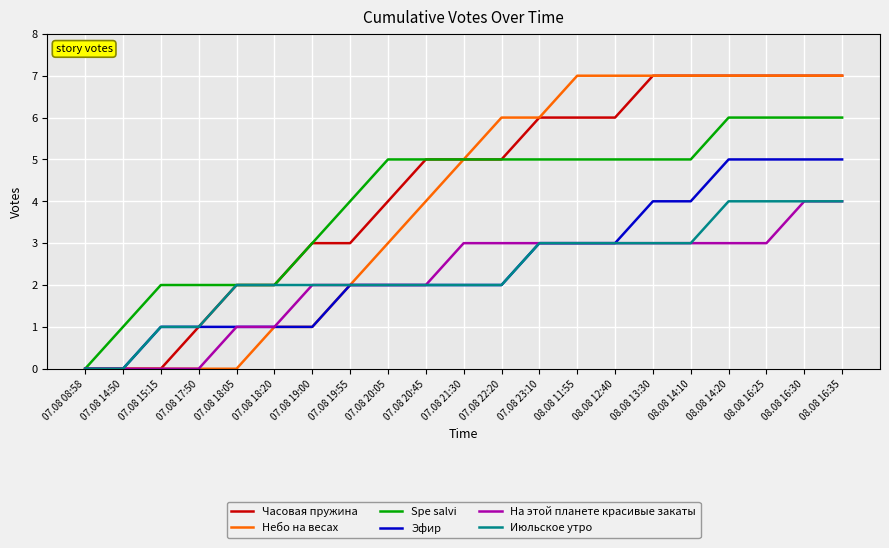

What is the maximum value shown in the chart?

7